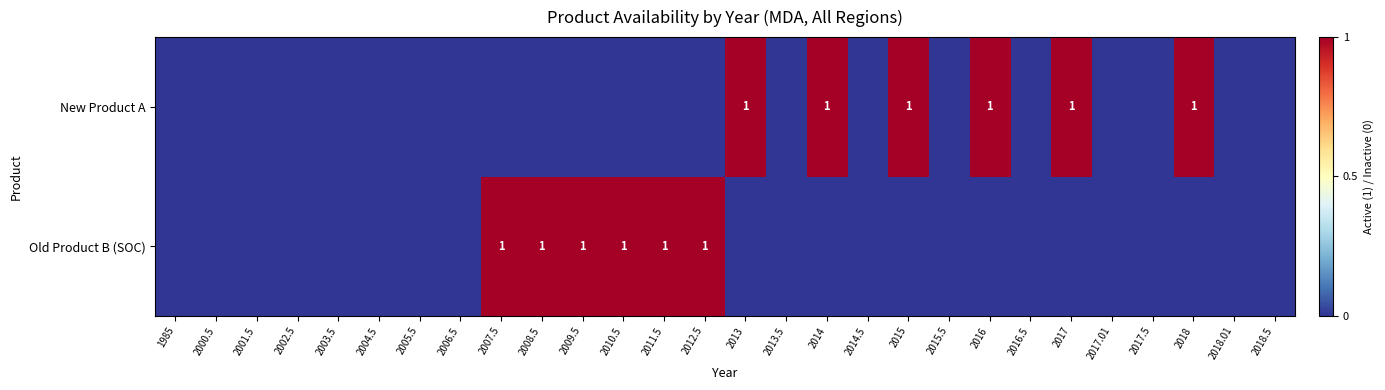

True or false: Old Product B (SOC) has a value of 1 at 2014.5.

False